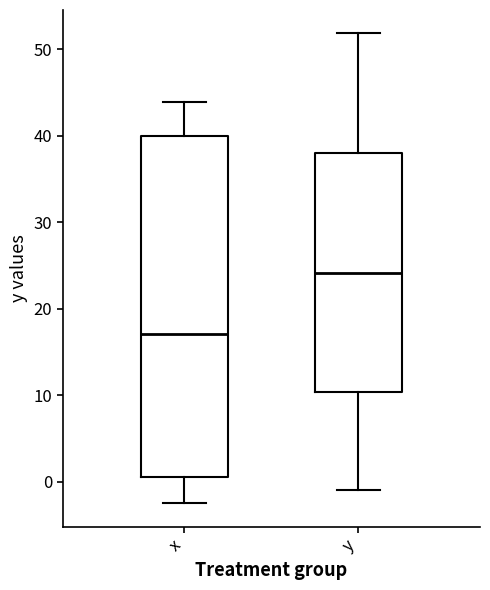

Where is the upper edge of the box for y on the y-axis? The values are not printed on the chart, so give them approximately, as read against the axis.

38